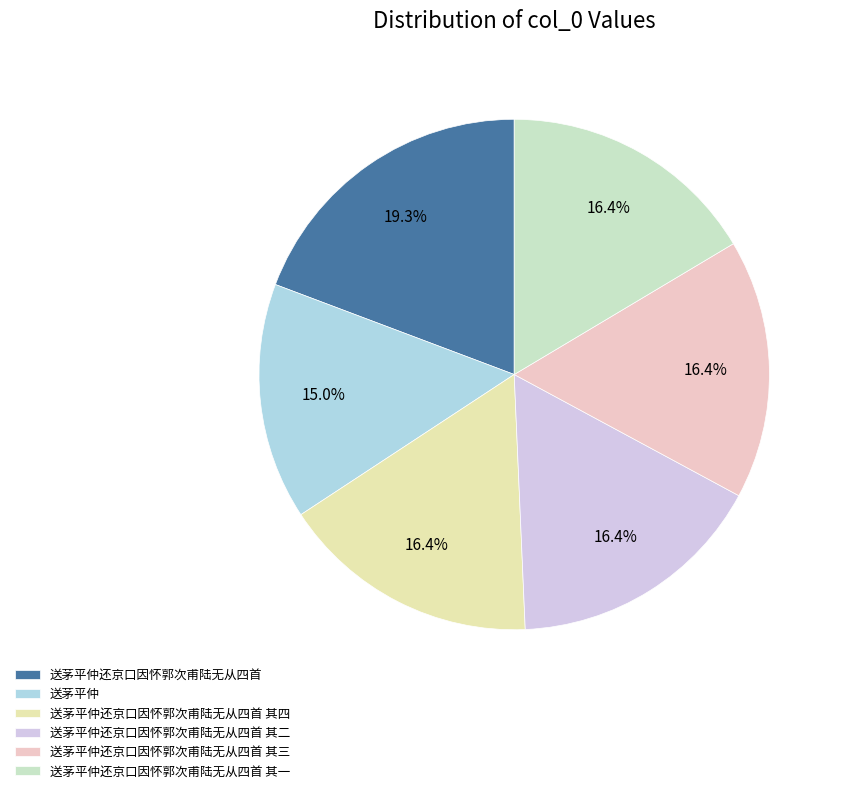

The 送茅平仲还京口因怀郭次甫陆无从四首 slice represents 19% of the pie. True or false?

True